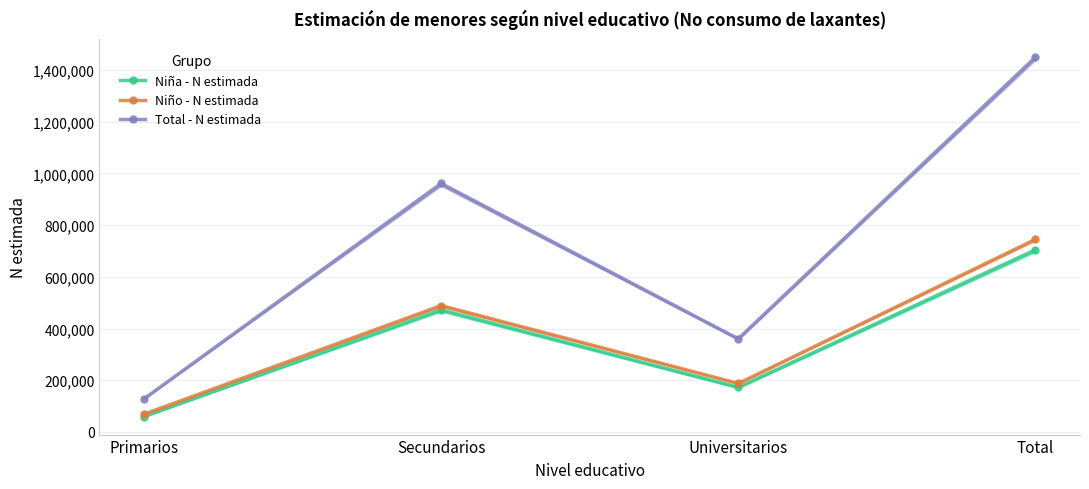

True or false: Total - N estimada and Niño - N estimada cross at least once.

False